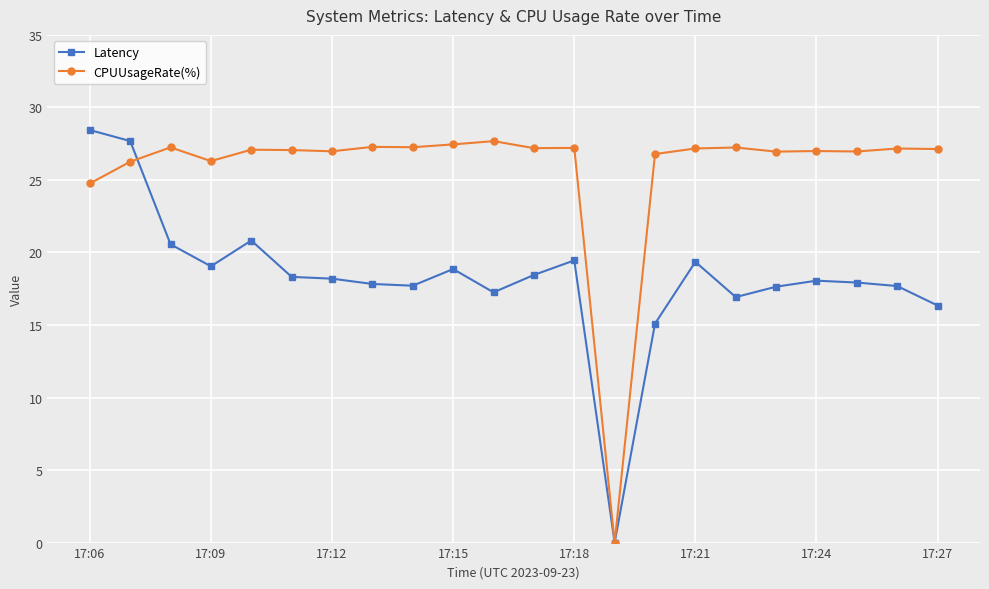

How many positive values does the CPUUsageRate(%) series have?

21